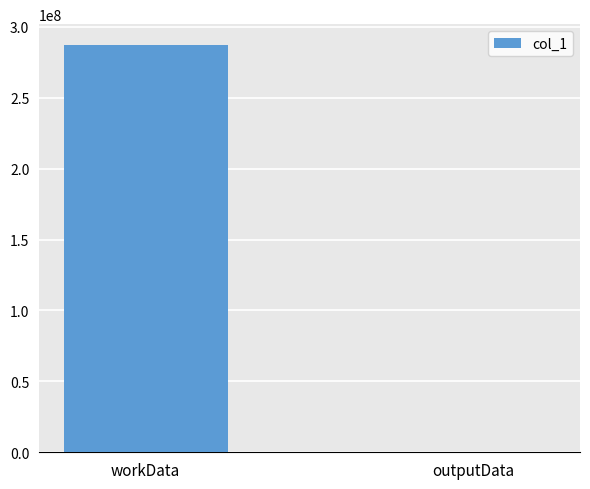

What is the sum of all values?

287543204